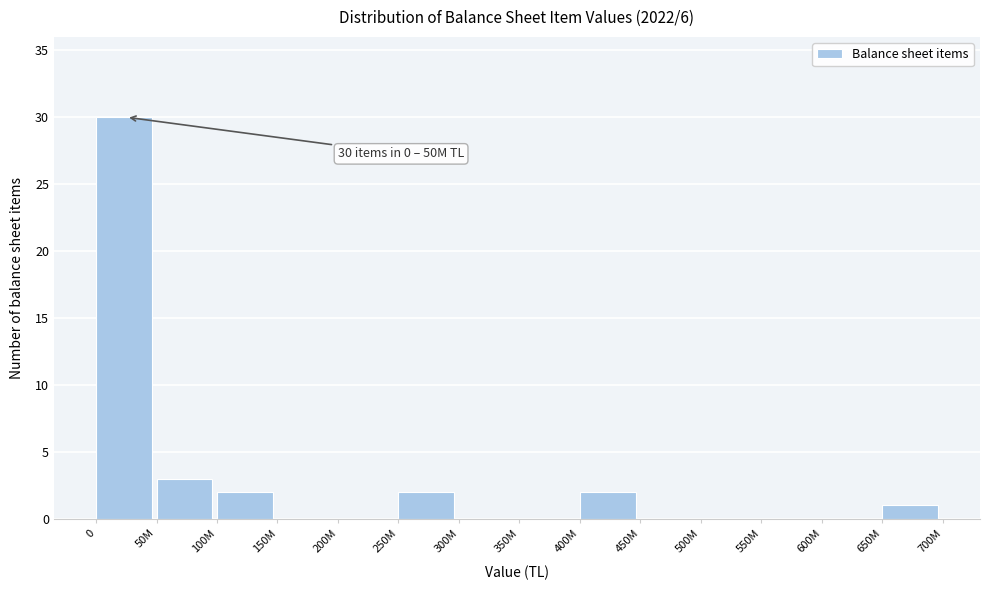

Reading right to left, list all the values displayed in this chart.

650M=1	600M=0	550M=0	500M=0	450M=0	400M=2	350M=0	300M=0	250M=2	200M=0	150M=0	100M=2	50M=3	0=30